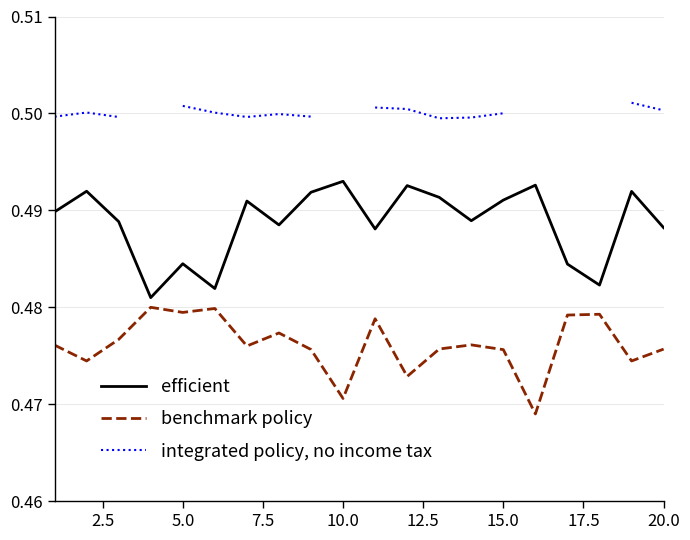

Does the chart display data point markers on the line(s)?

No